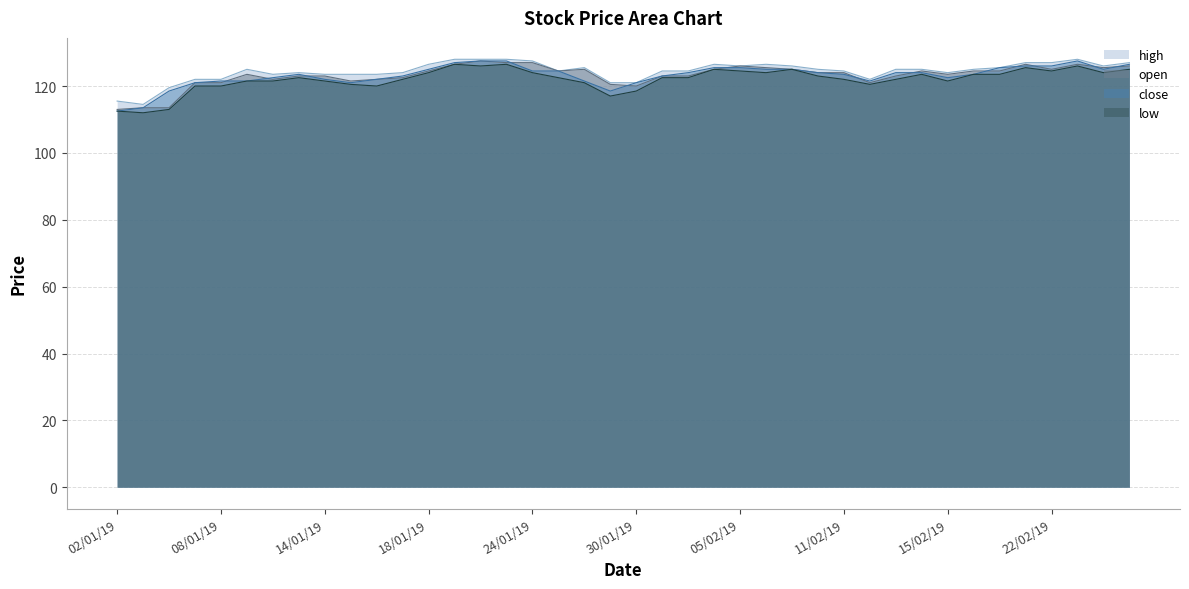

Which label corresponds to the smallest value in the chart?

03/01/19